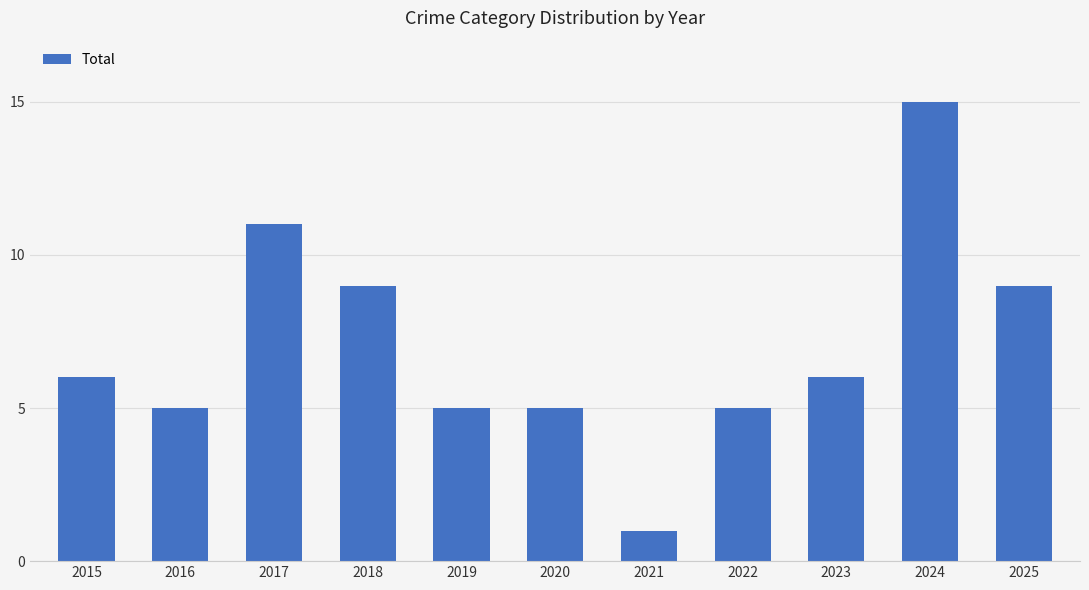

How many values are below 6?

5